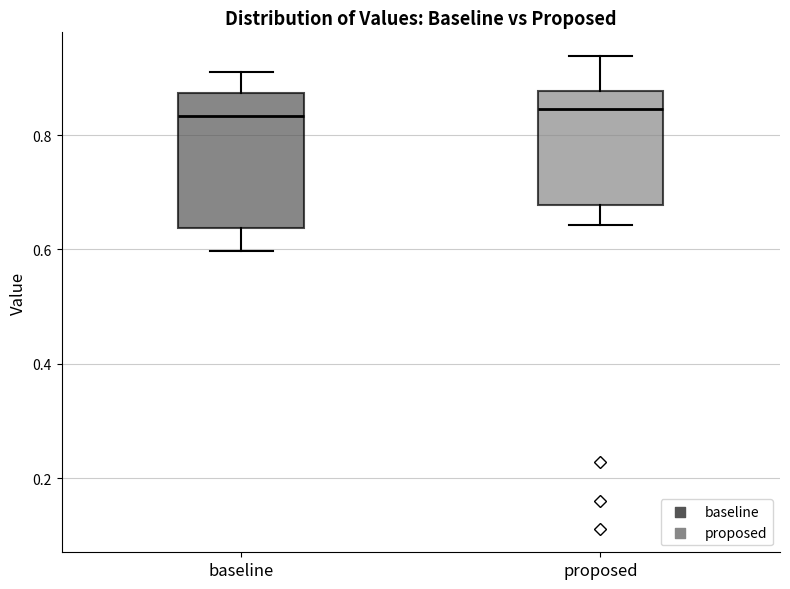

Reading left to right, transcribe this box plot: for each box, give where its median line is, the range the box spans, and where its two whiskers end, as read against the y-axis. The values are not printed on the chart, so give them approximately, as read against the axis.

baseline: median 0.84, box 0.64 to 0.88, whiskers 0.60 to 0.90
proposed: median 0.84, box 0.68 to 0.88, whiskers 0.64 to 0.94